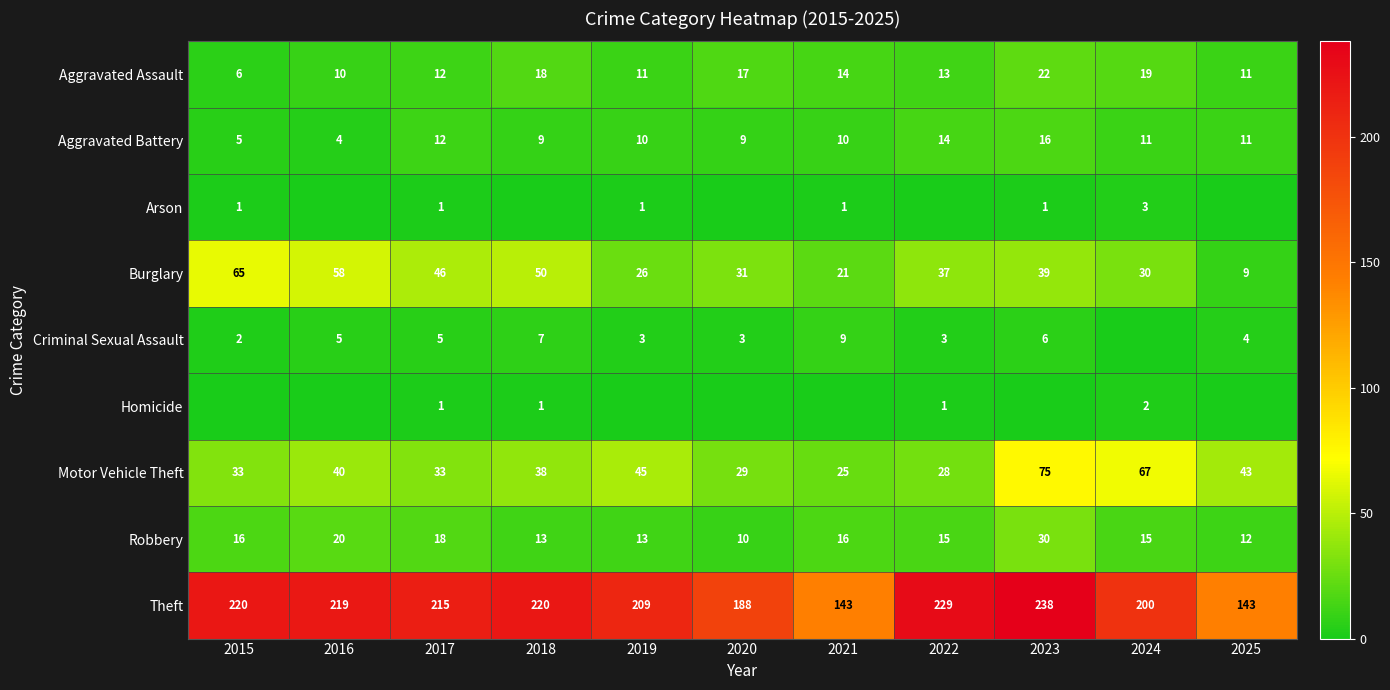

What is the difference between the maximum and minimum values in the Robbery series?

20